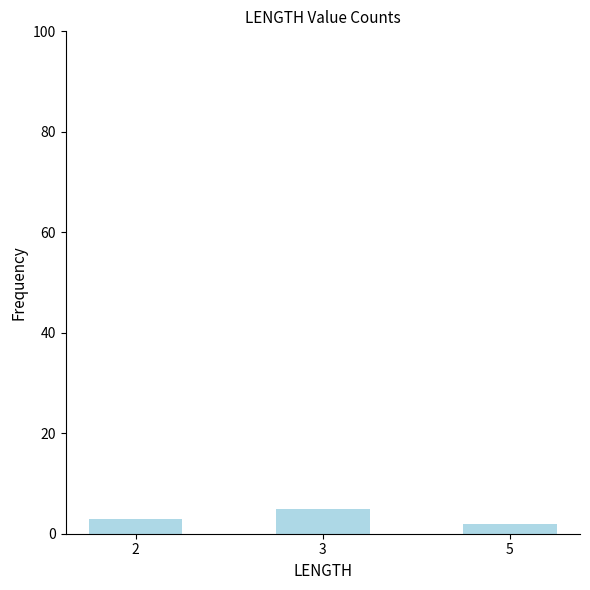

Where is the data nearest to the value 3?

2